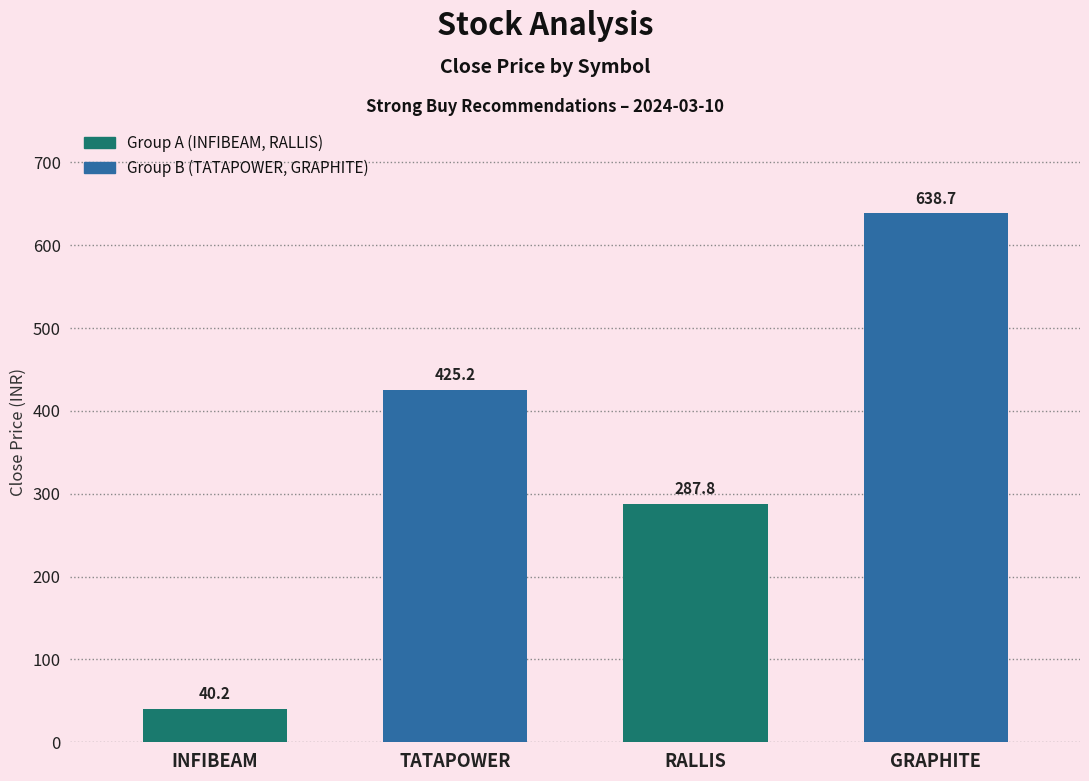

What is the maximum value for TATAPOWER?

425.2